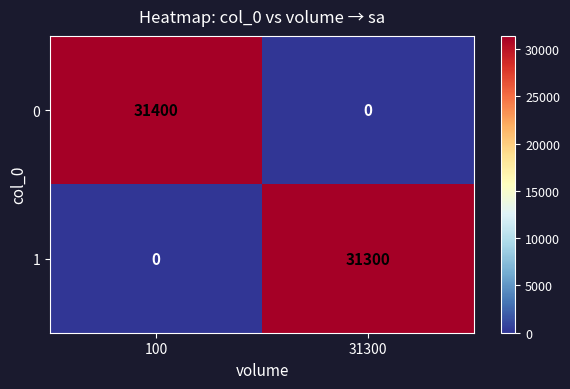

Is it true that 1 equals 41967 at 31300?

False